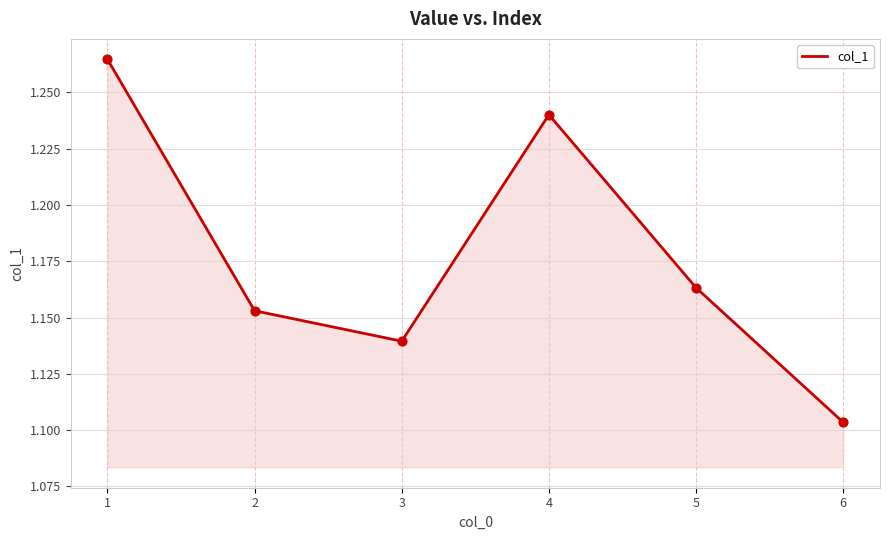

What is the ratio of the value at 6 to the value at 1?

0.9